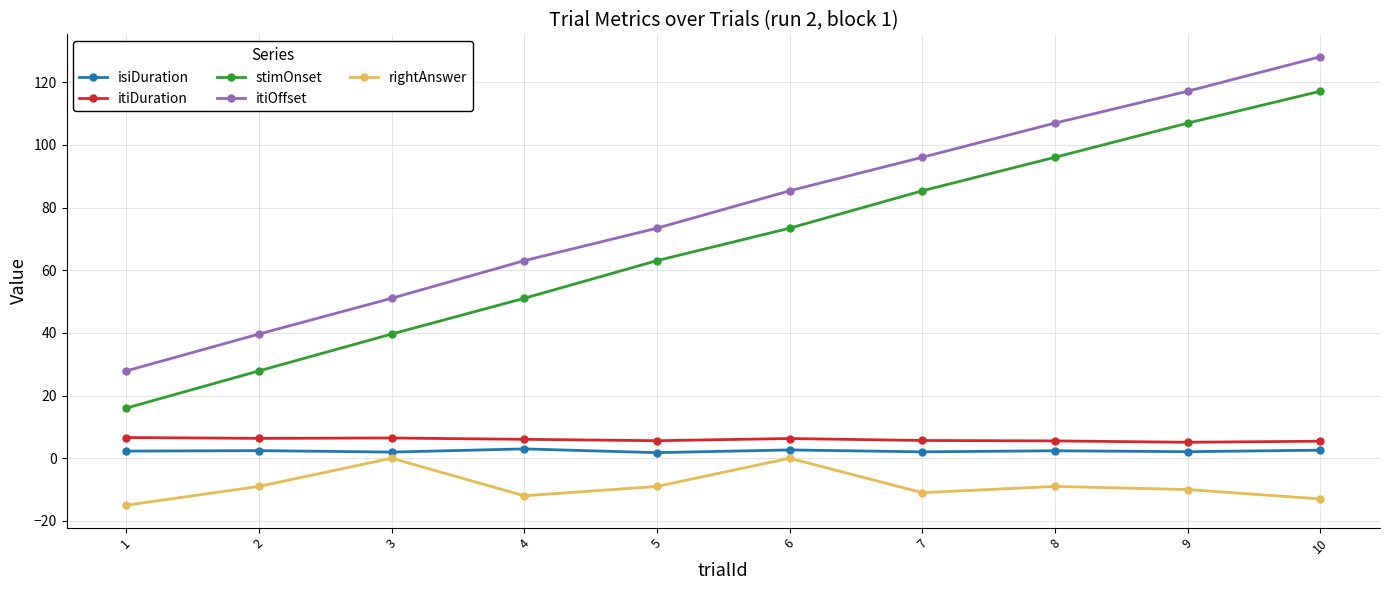

What is the difference between the itiDuration values at 5 and 8?

0.1